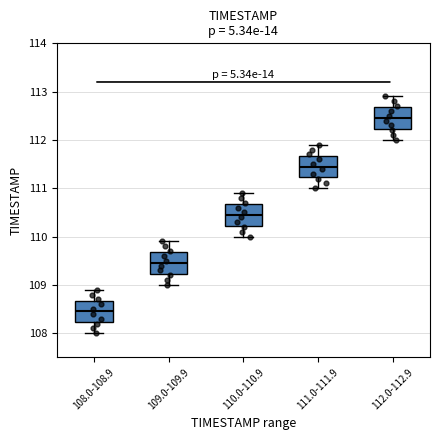

Reading left to right, read every box against the y-axis: the position of its median line, the range the box covers, and the ends of its whiskers. The values are not printed on the chart, so give them approximately, as read against the axis.

108.0-108.9: median 108.5, box 108.2 to 108.7, whiskers 108.0 to 108.9
109.0-109.9: median 109.5, box 109.2 to 109.7, whiskers 109.0 to 109.9
110.0-110.9: median 110.5, box 110.2 to 110.7, whiskers 110.0 to 110.9
111.0-111.9: median 111.5, box 111.2 to 111.7, whiskers 111.0 to 111.9
112.0-112.9: median 112.5, box 112.2 to 112.7, whiskers 112.0 to 112.9